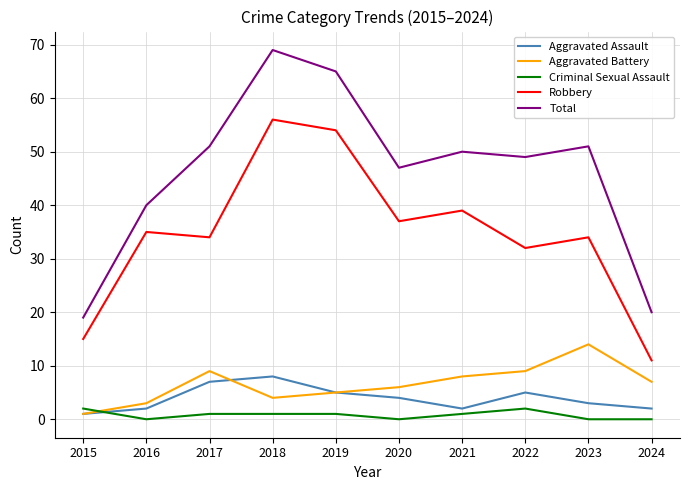

The Aggravated Battery series shows 8 at 2021. True or false?

True